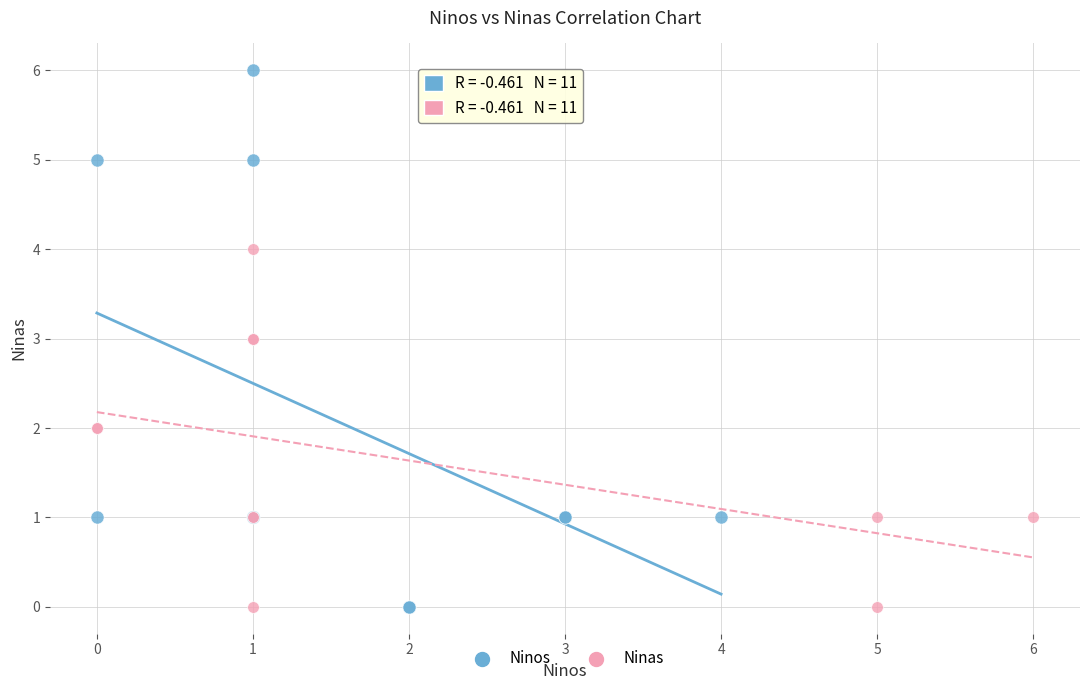

Which series reaches the maximum Y coordinate?

Ninos